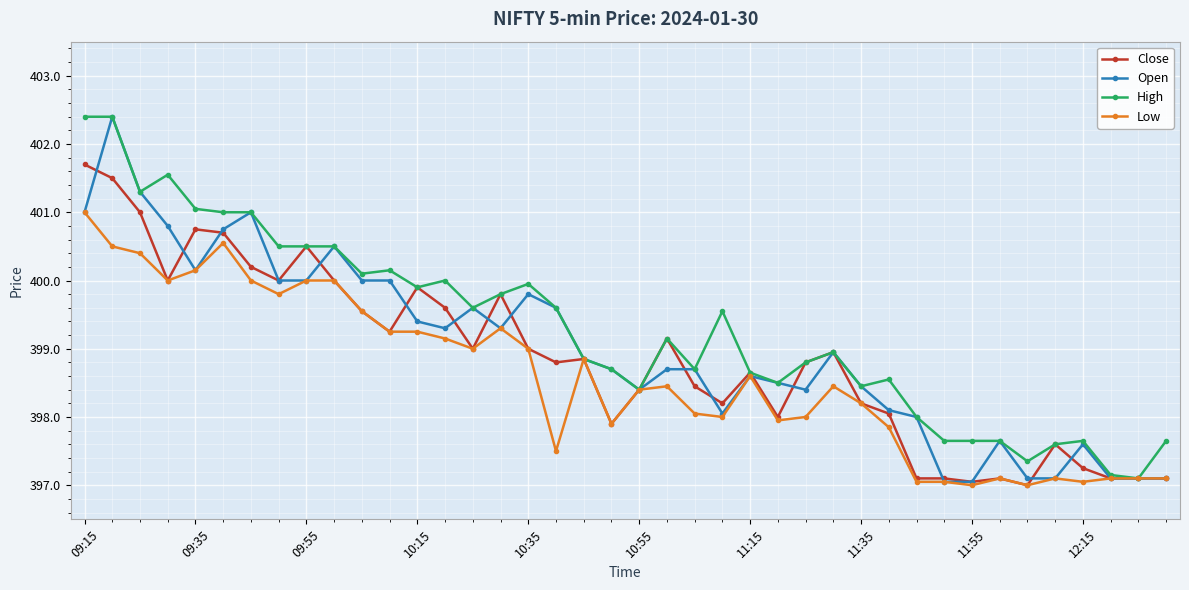

What is the difference between the maximum and minimum values in the Close series?

4.7